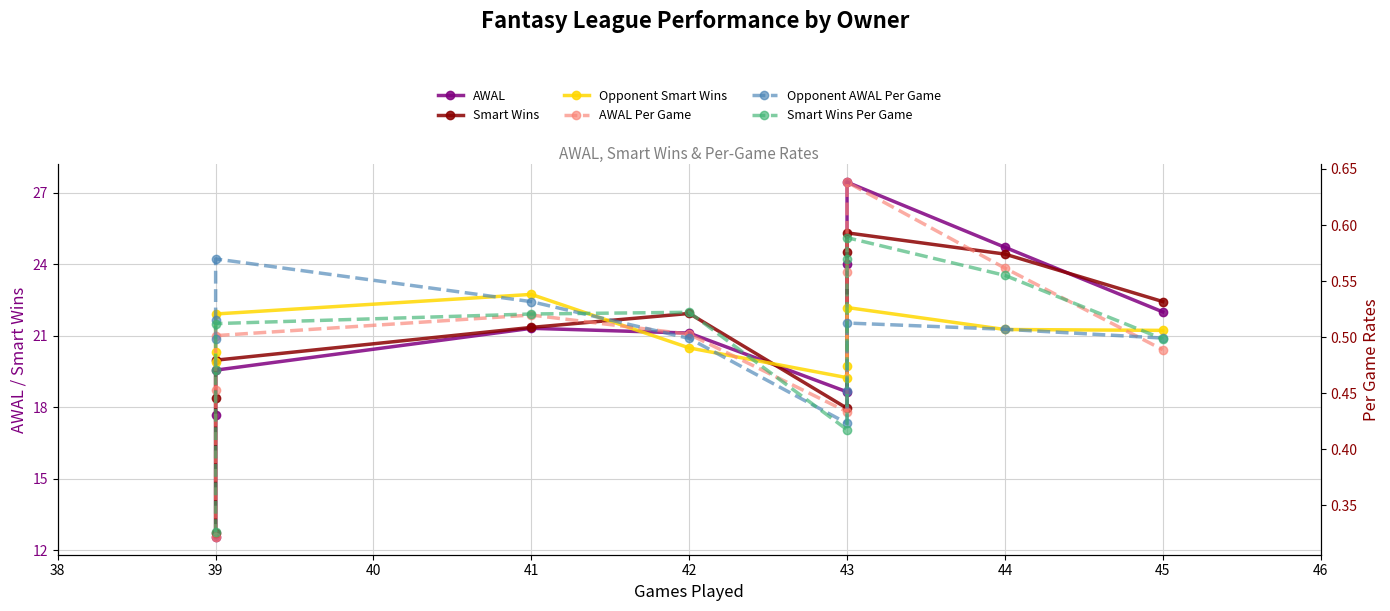

What is the smallest value displayed?

0.3